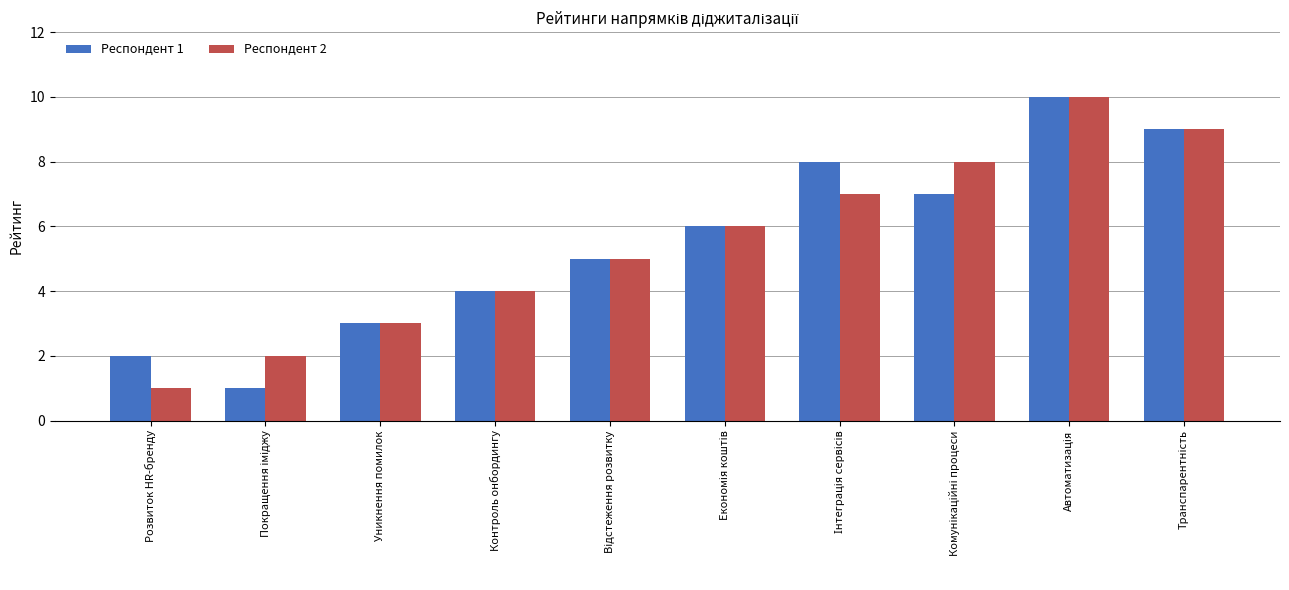

What is the total value across all series at Розвиток HR-бренду?

3